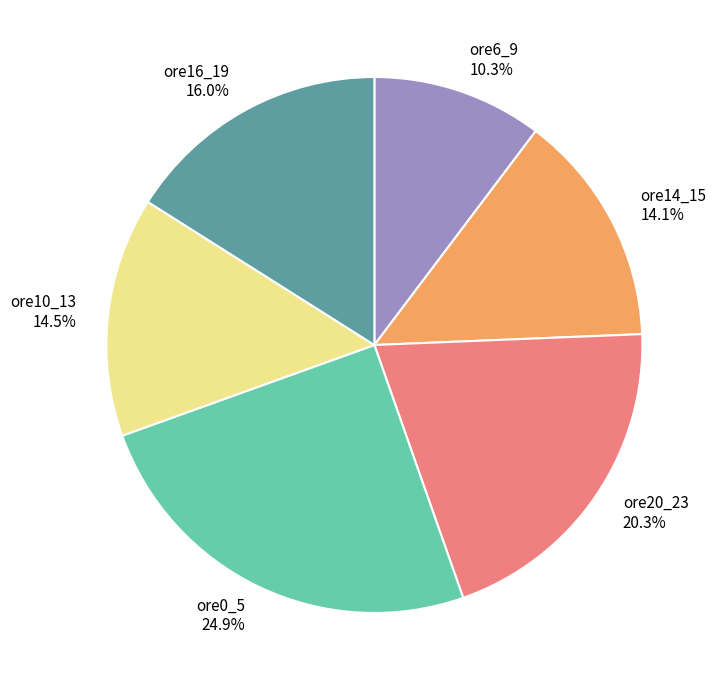

Approximately how many times larger is the value at ore16_19 compared to ore0_5?

0.6